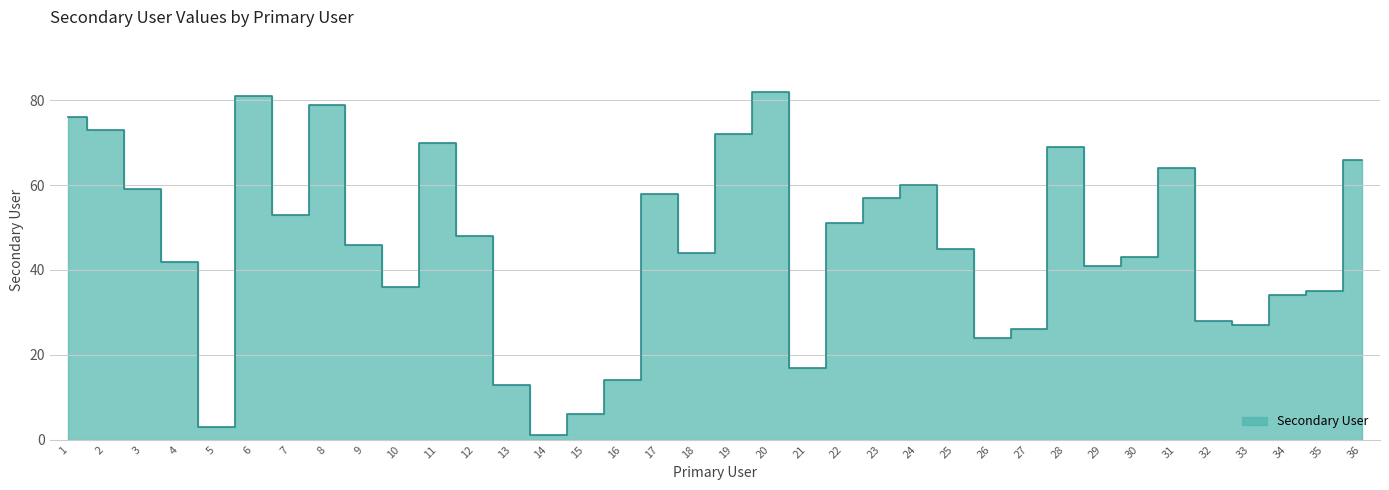

What is the value of the 17th point from the left?

58